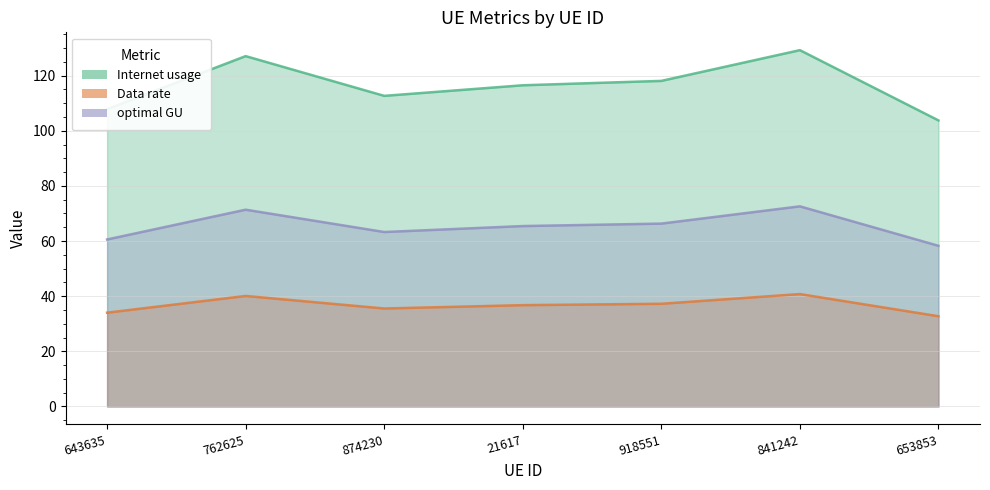

What is the sum of all Data rate values?

257.2